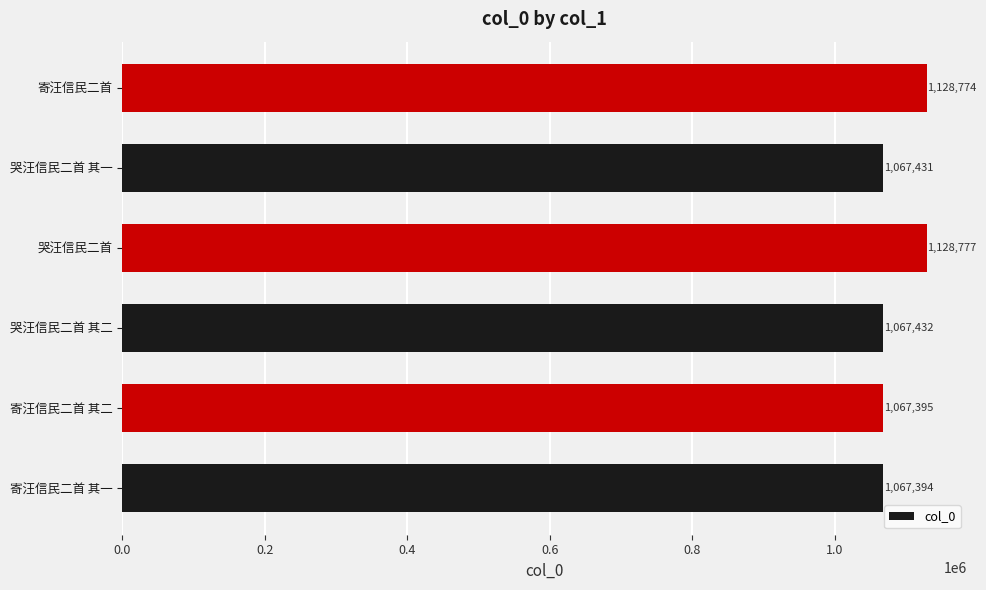

Reading bottom to top, extract all data points from this chart.

1067394	1067395	1067432	1128777	1067431	1128774